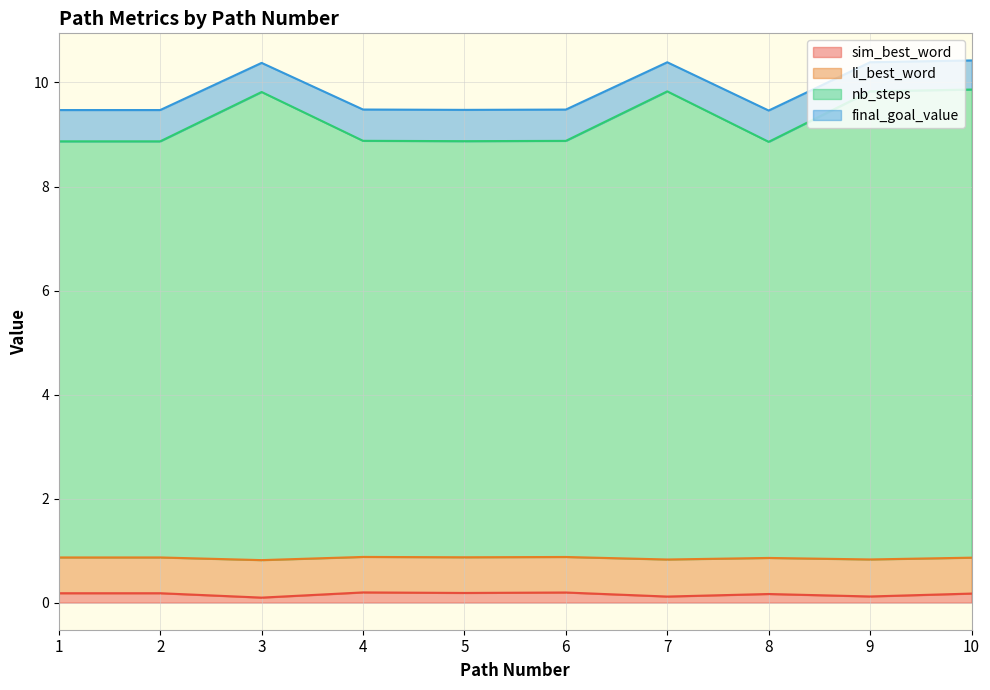

Which series has the largest range (max minus min)?

nb_steps